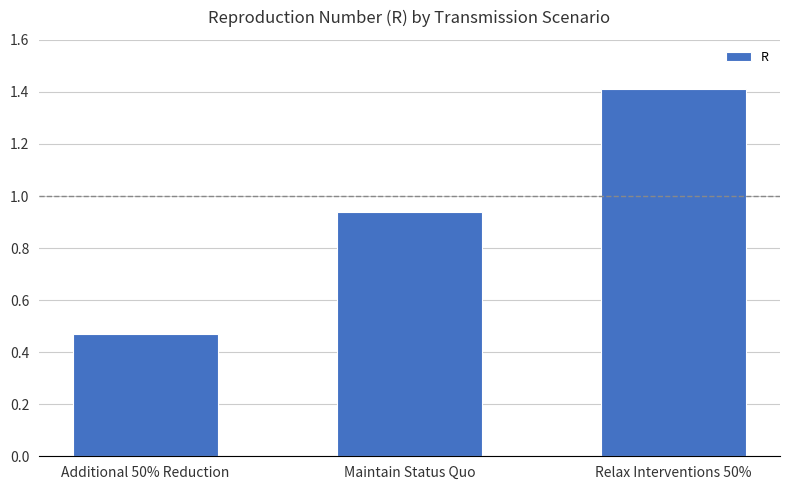

Between Maintain Status Quo and Additional 50% Reduction, which is larger?

Maintain Status Quo